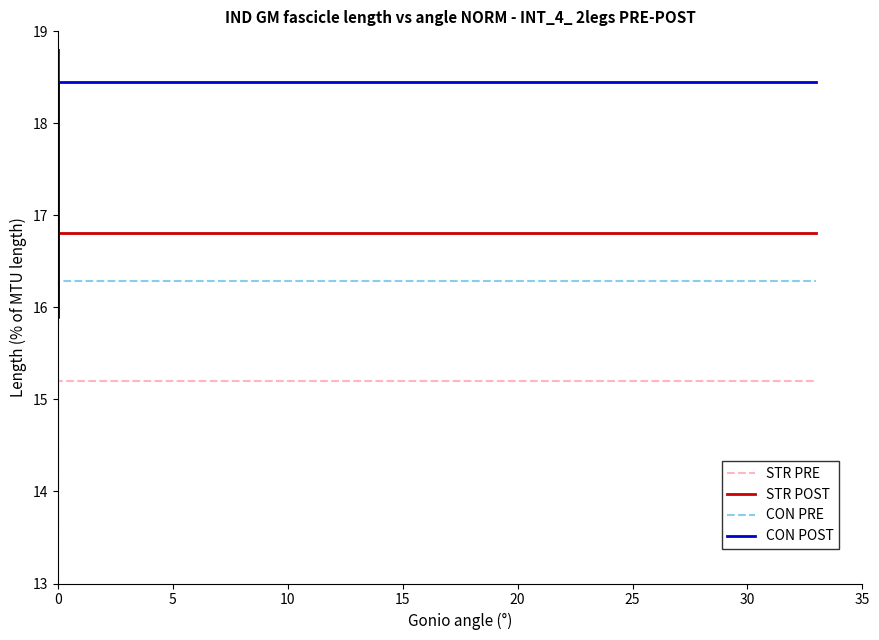

Which series has the largest total across all categories?

CON POST